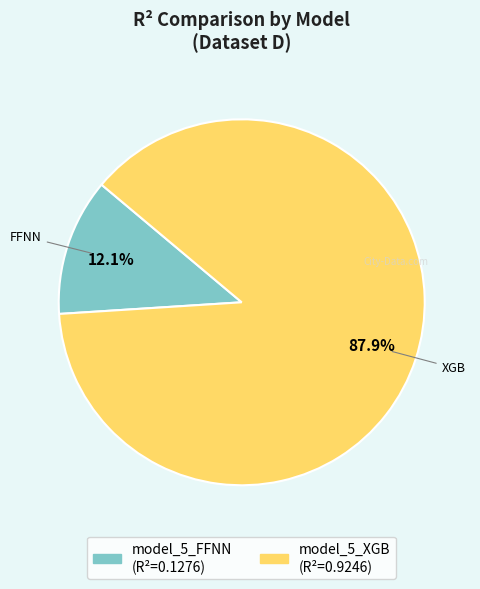

What percentage is NOT represented by model_5_FFNN?

87.9%